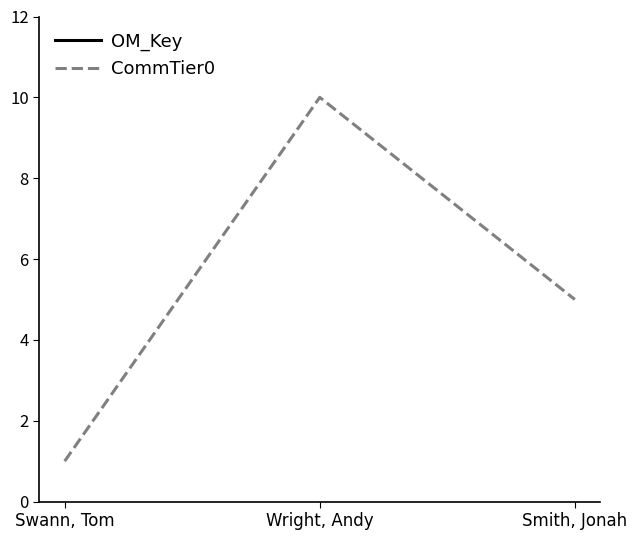

What is the sum of all OM_Key values?

3006